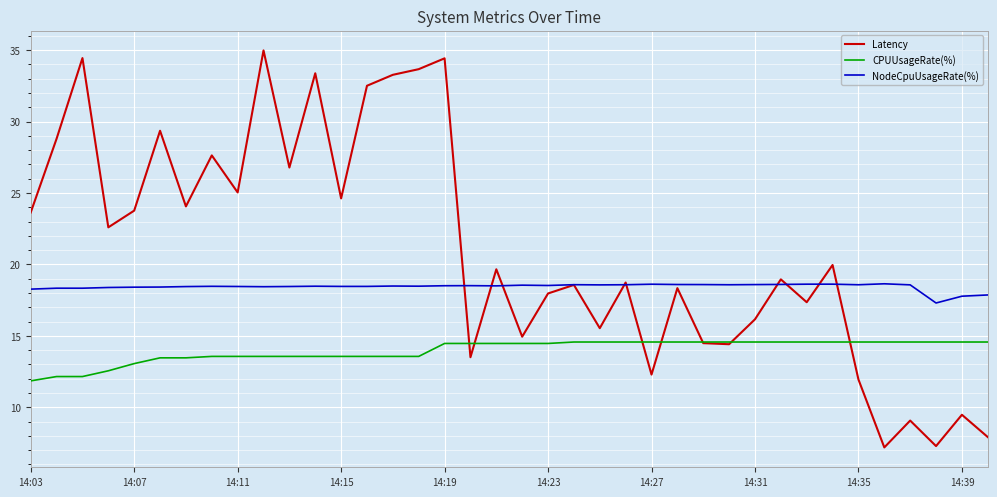

Which series has the largest range (max minus min)?

Latency